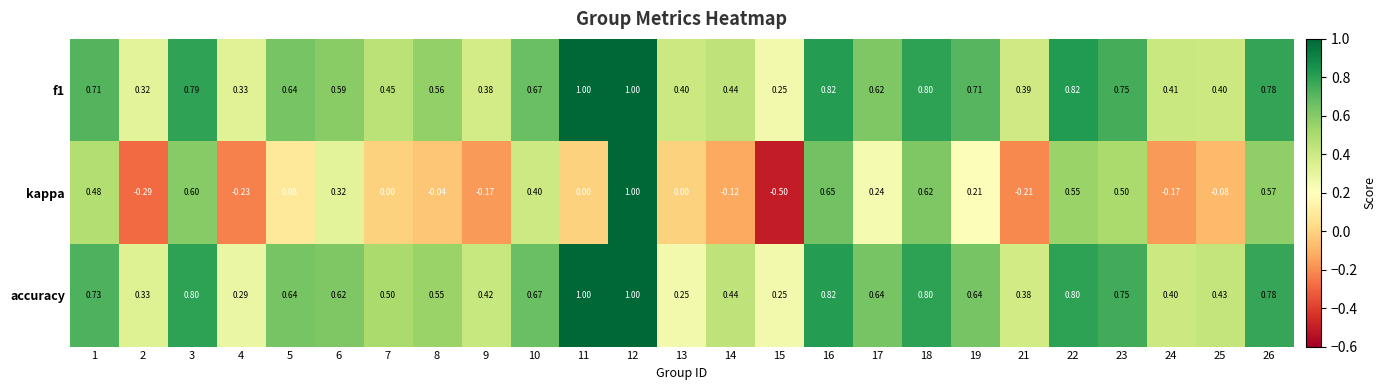

Is the value of kappa at 11 greater than the value of f1 at 4?

No